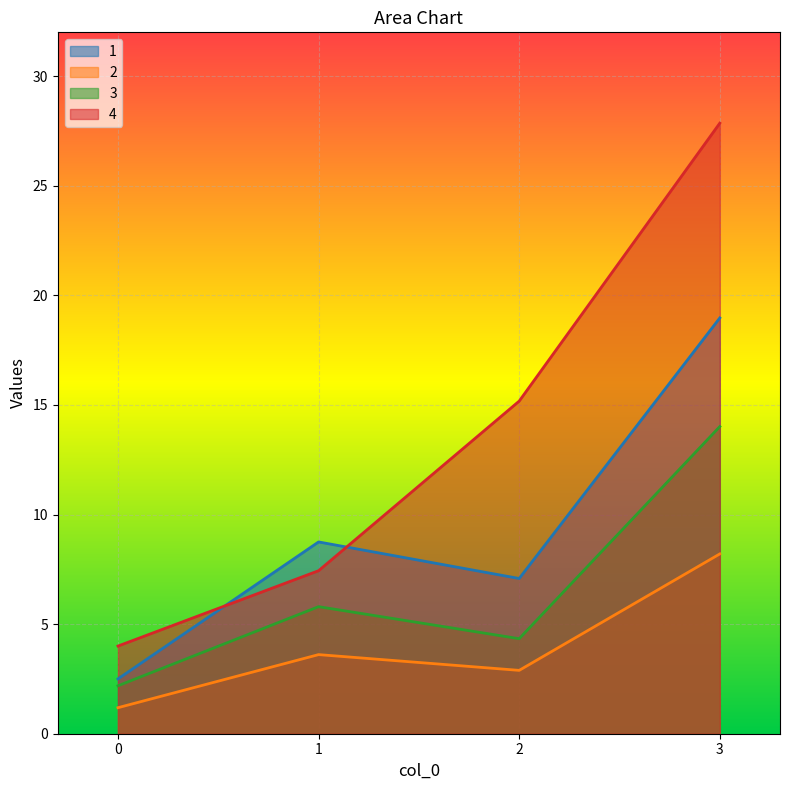

True or false: 2 and 1 intersect in this chart.

False